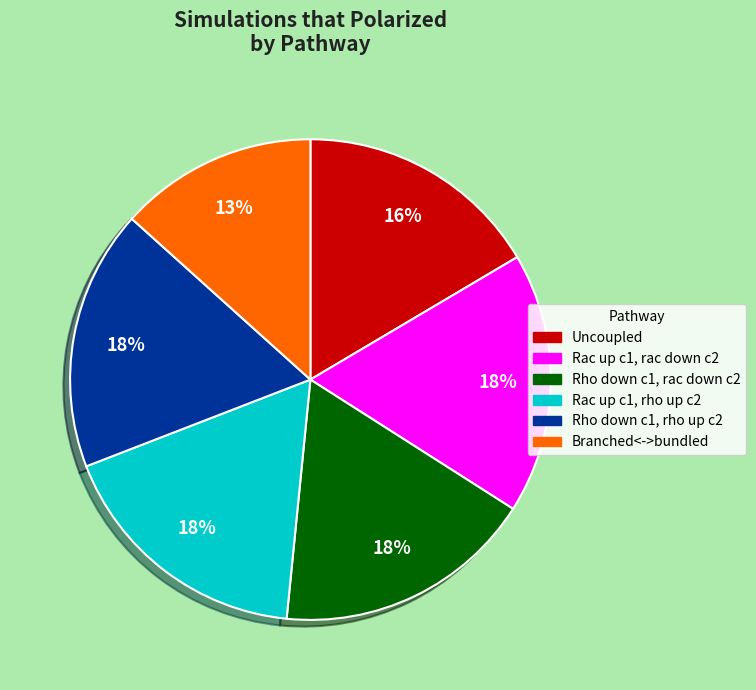

Does any single category account for the majority?

No